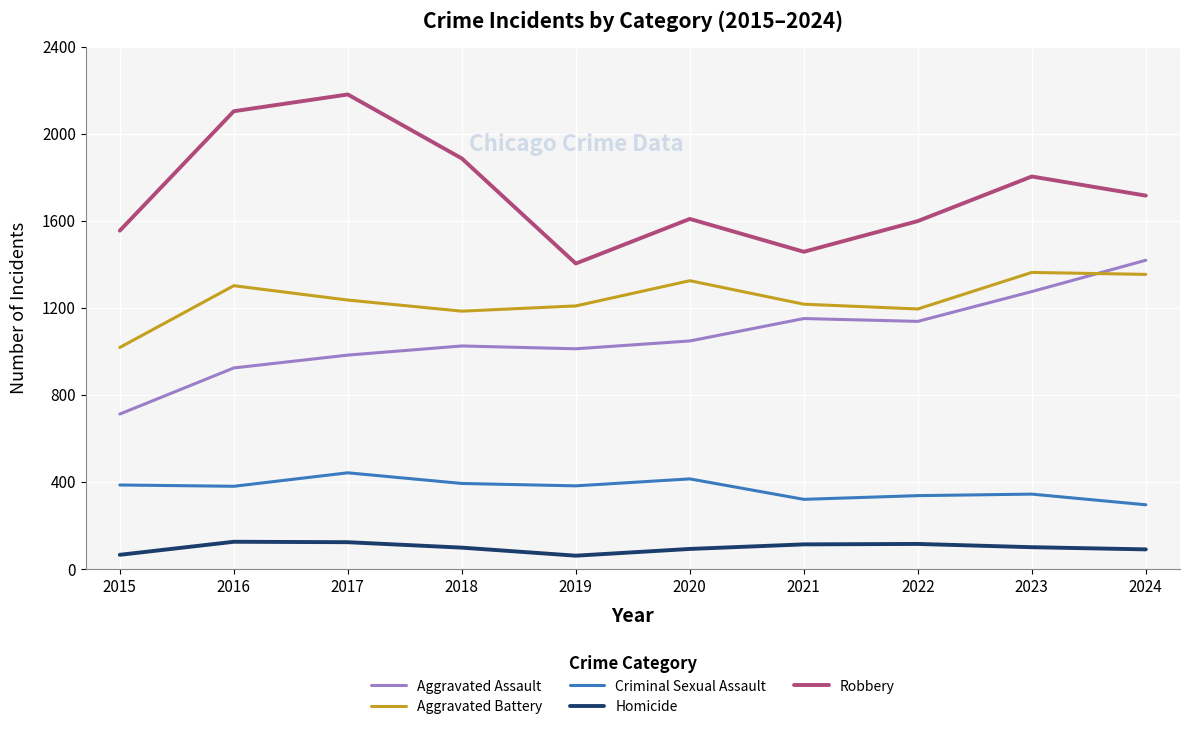

What is the highest value of the Homicide series?

125